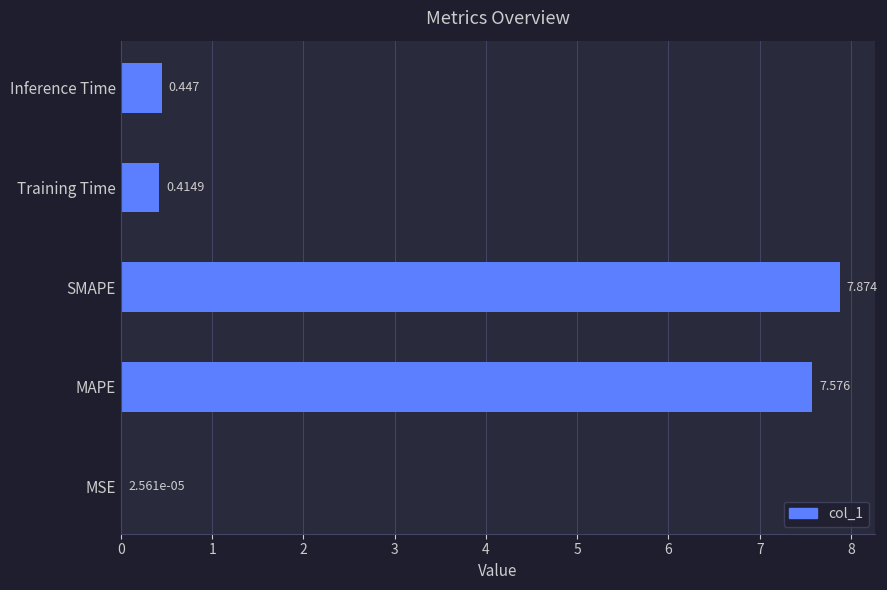

Where is the data nearest to the value 3?

Inference Time